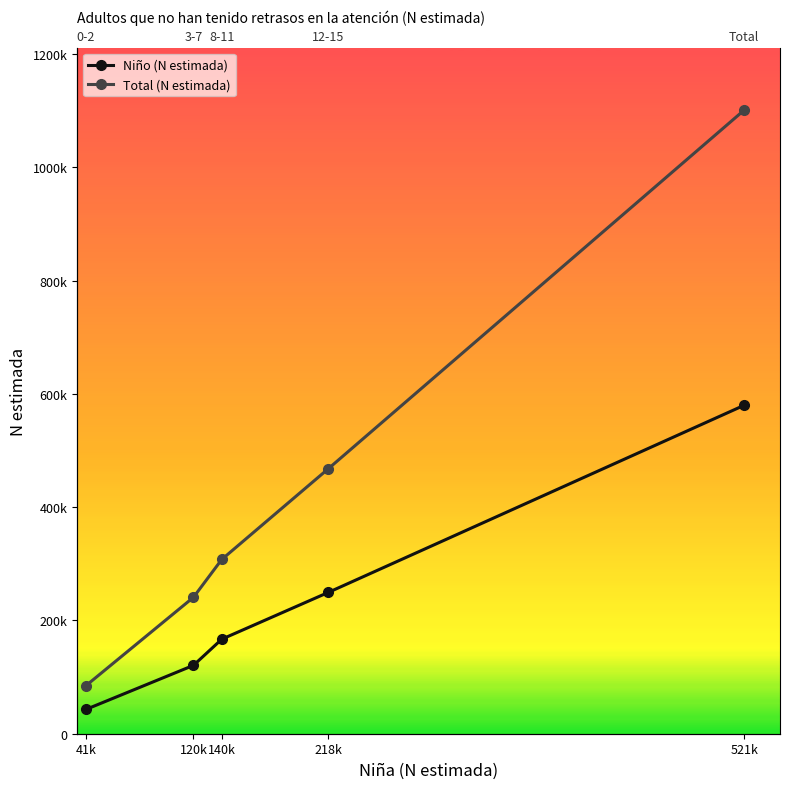

What is the highest value of the Total (N estimada) series?

1100955